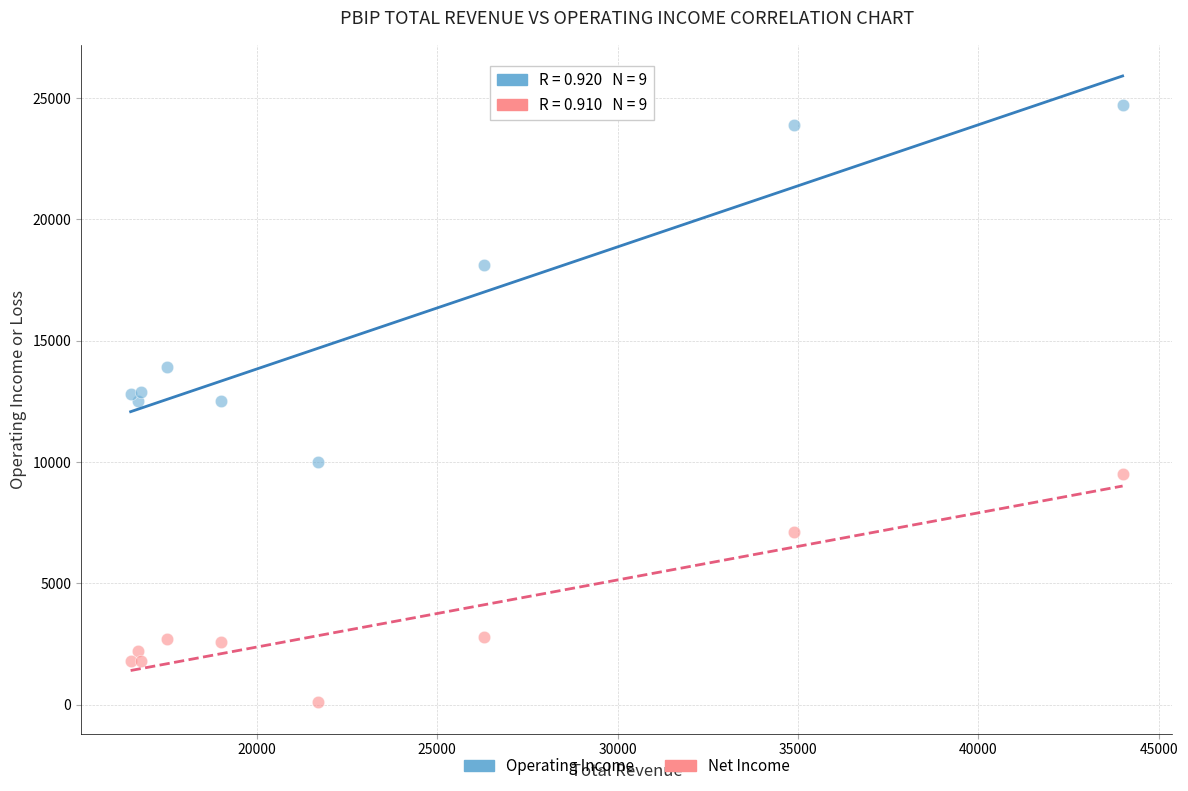

Which series contains the highest Y value?

Operating Income